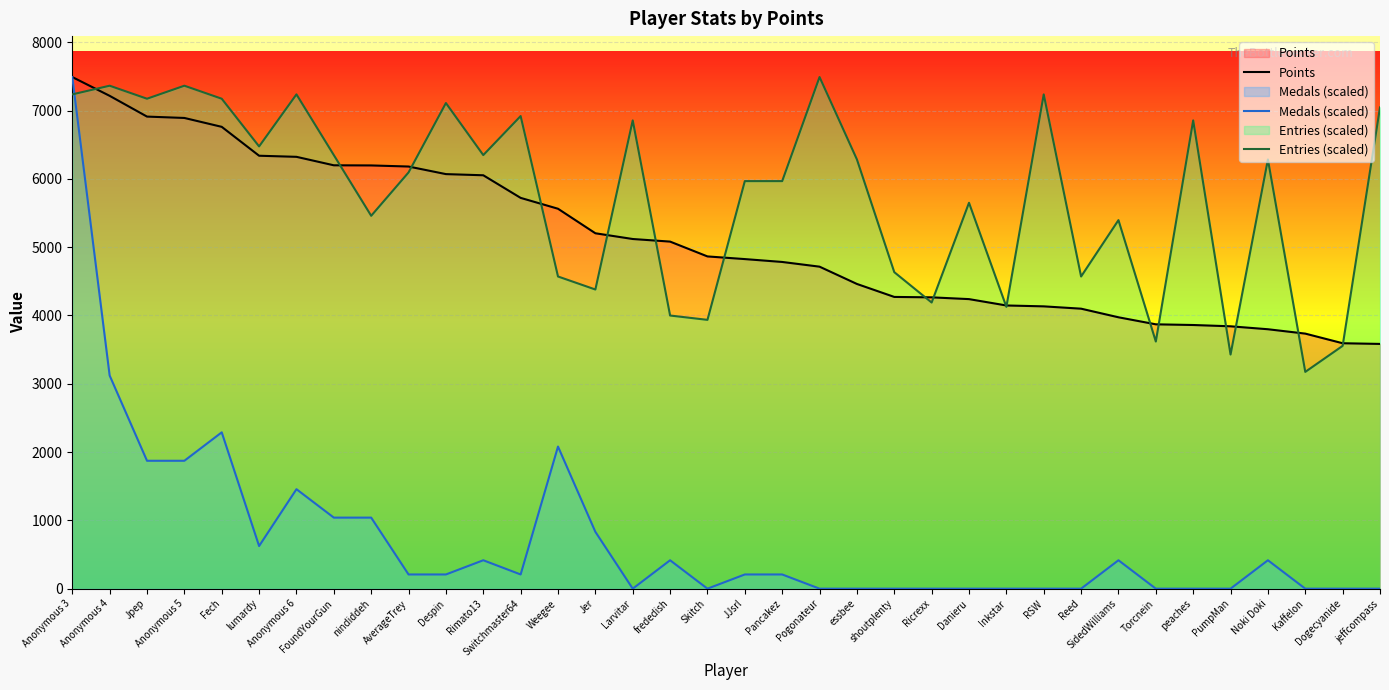

Between Jer and Switchmaster64, which is larger?

Switchmaster64